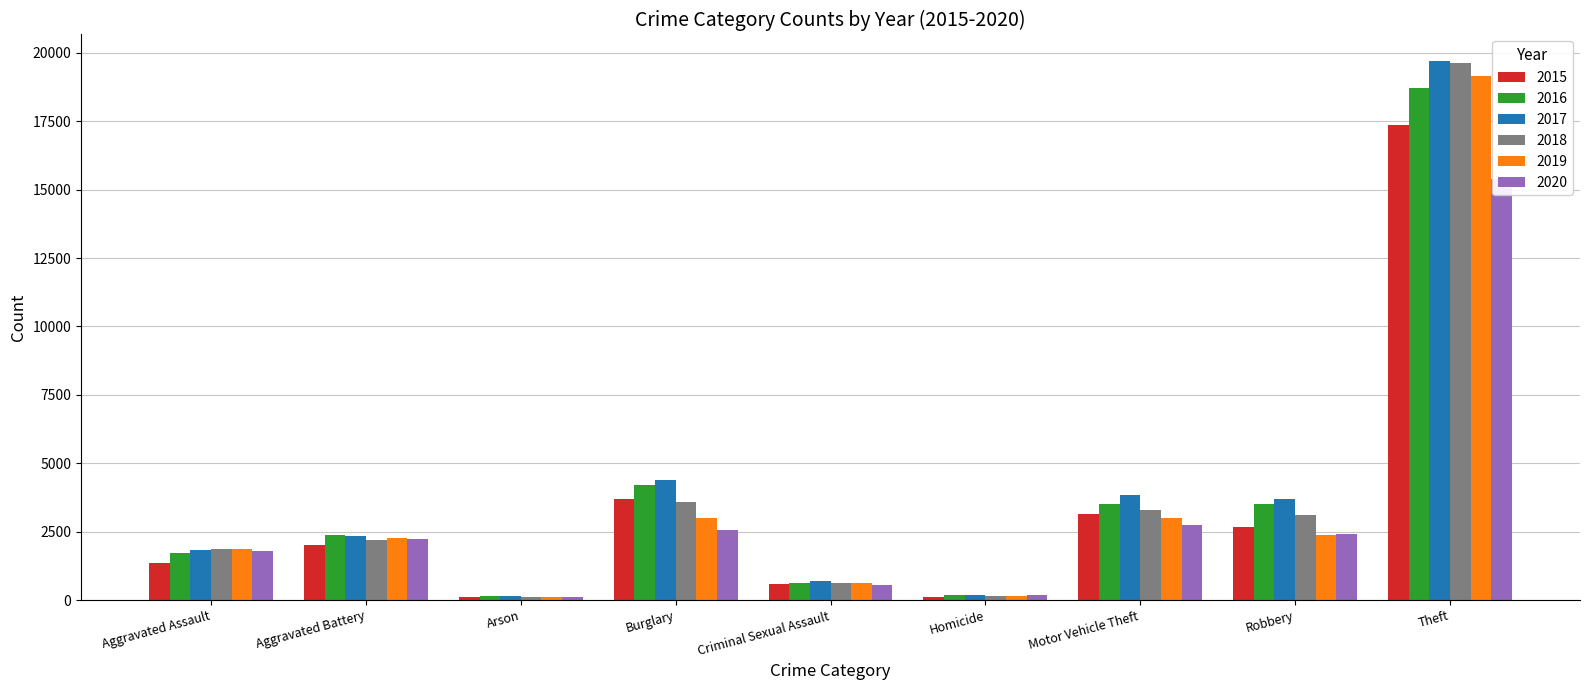

Rank the series at Arson from highest to lowest value.

2016, 2017, 2015, 2020, 2019, 2018